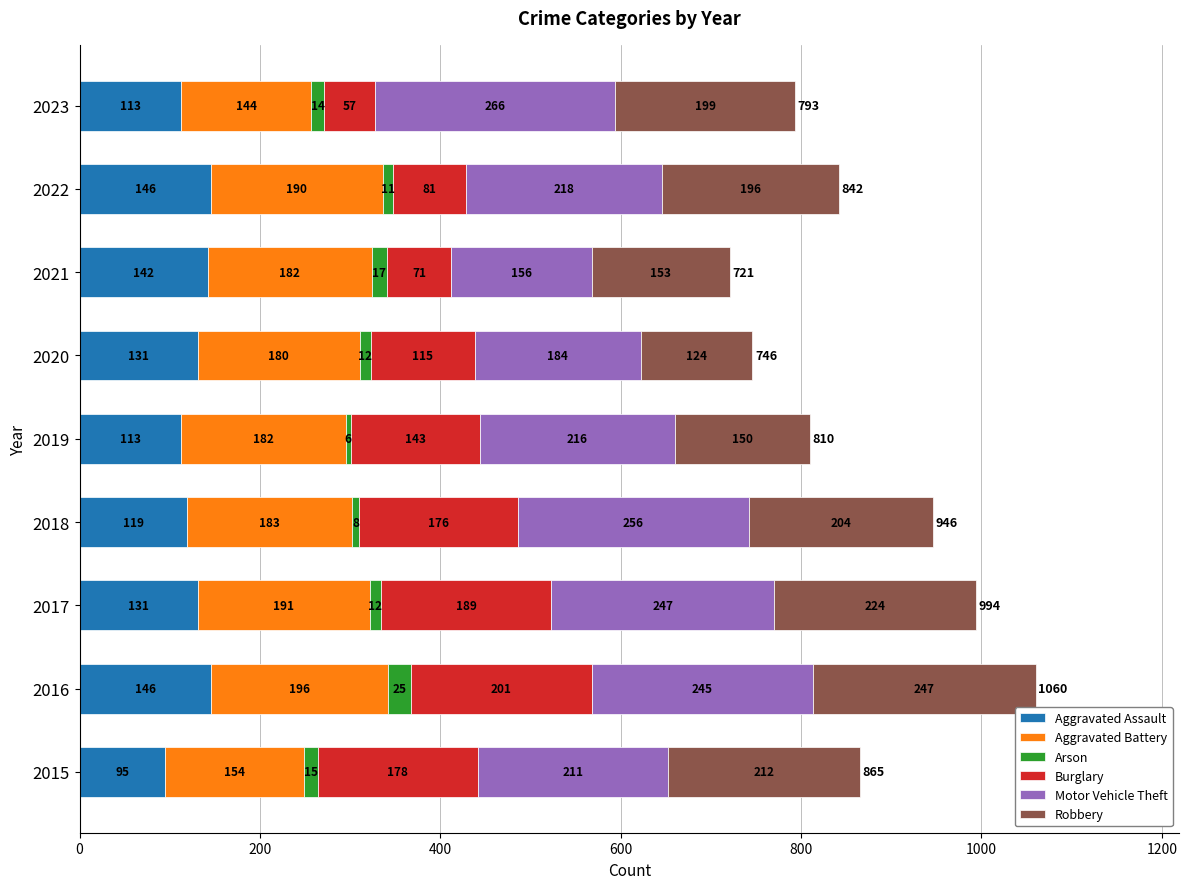

What is the difference between the second highest and minimum values in the Aggravated Assault series?

51